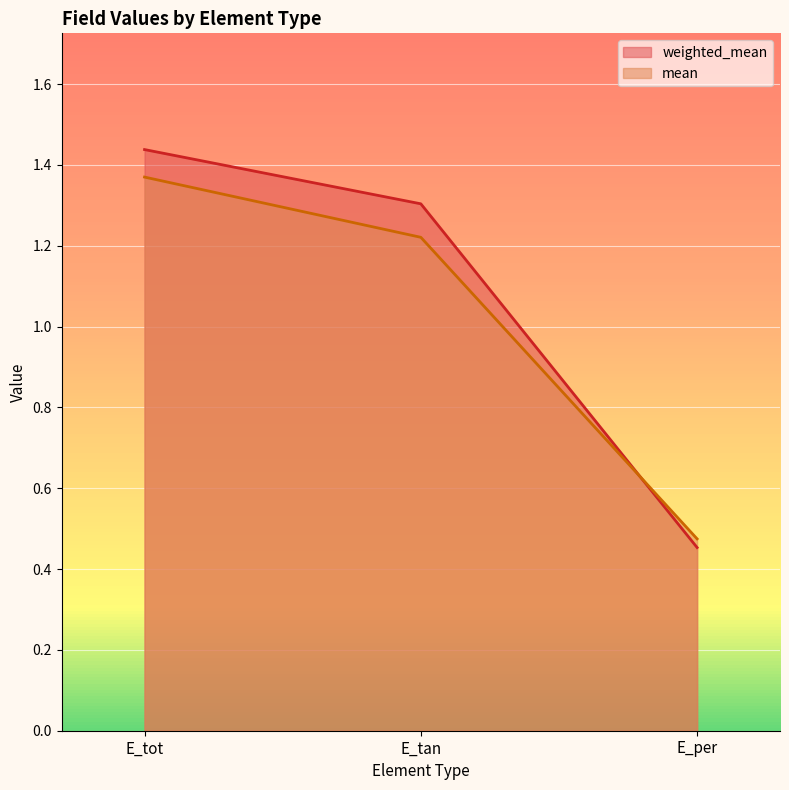

Rank the series at E_per from lowest to highest value.

weighted_mean, mean